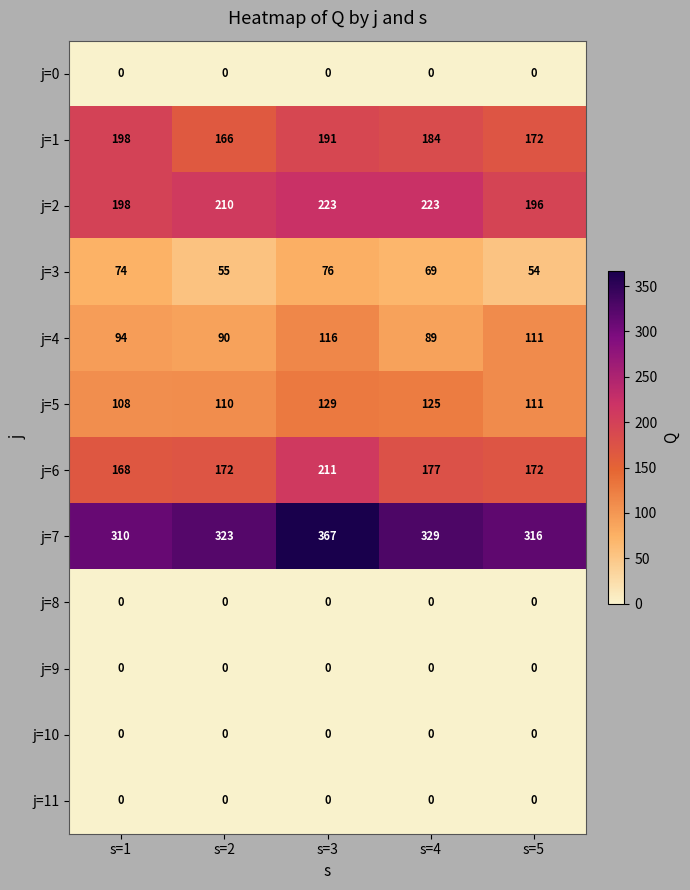

At how many categories does at least one series exceed 343?

1